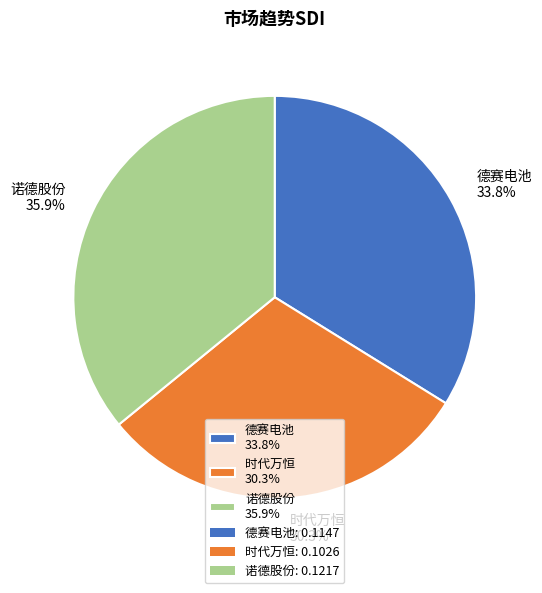

Does 时代万恒 represent more than half of the total?

No